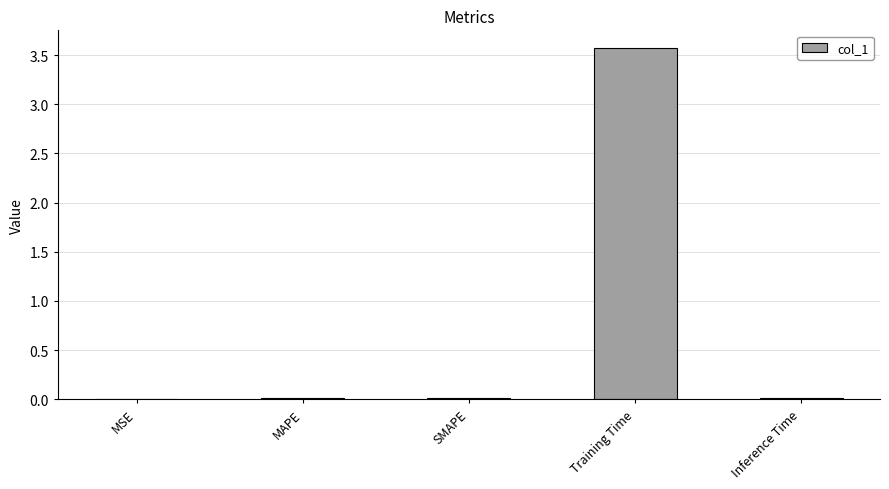

True or false: the data shows 0.0 at MSE.

True